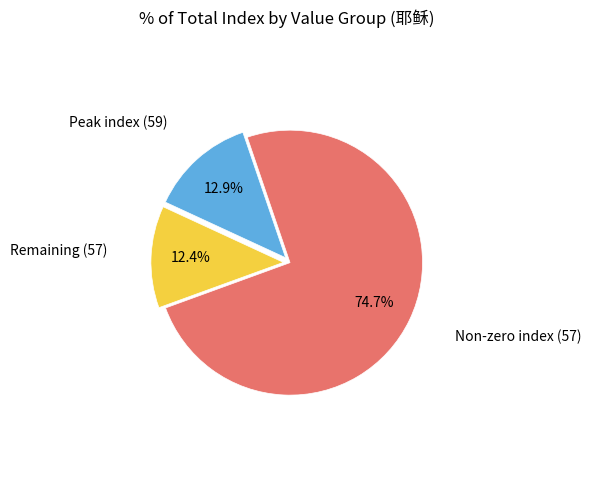

Is there a majority slice in this chart?

Yes